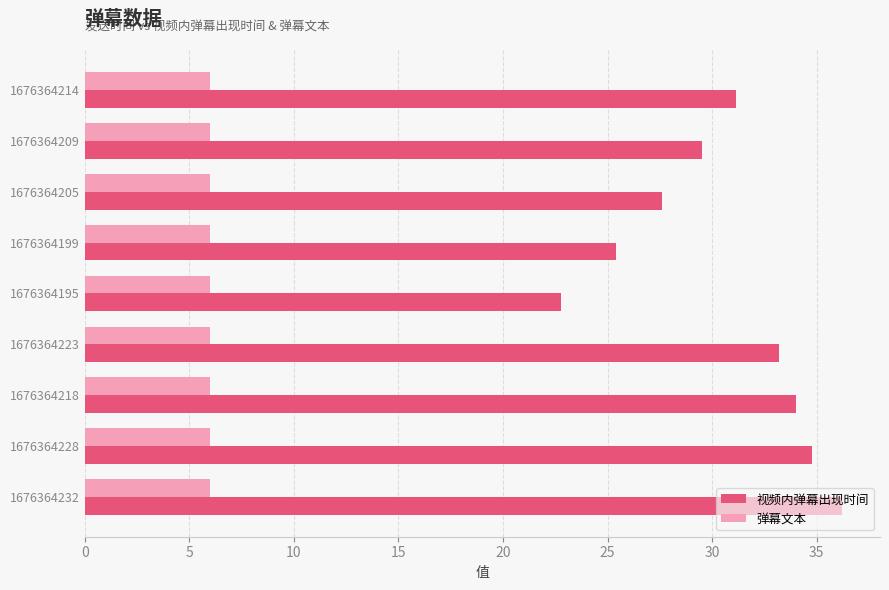

What is the difference between the maximum and minimum values in the 视频内弹幕出现时间 series?

13.5